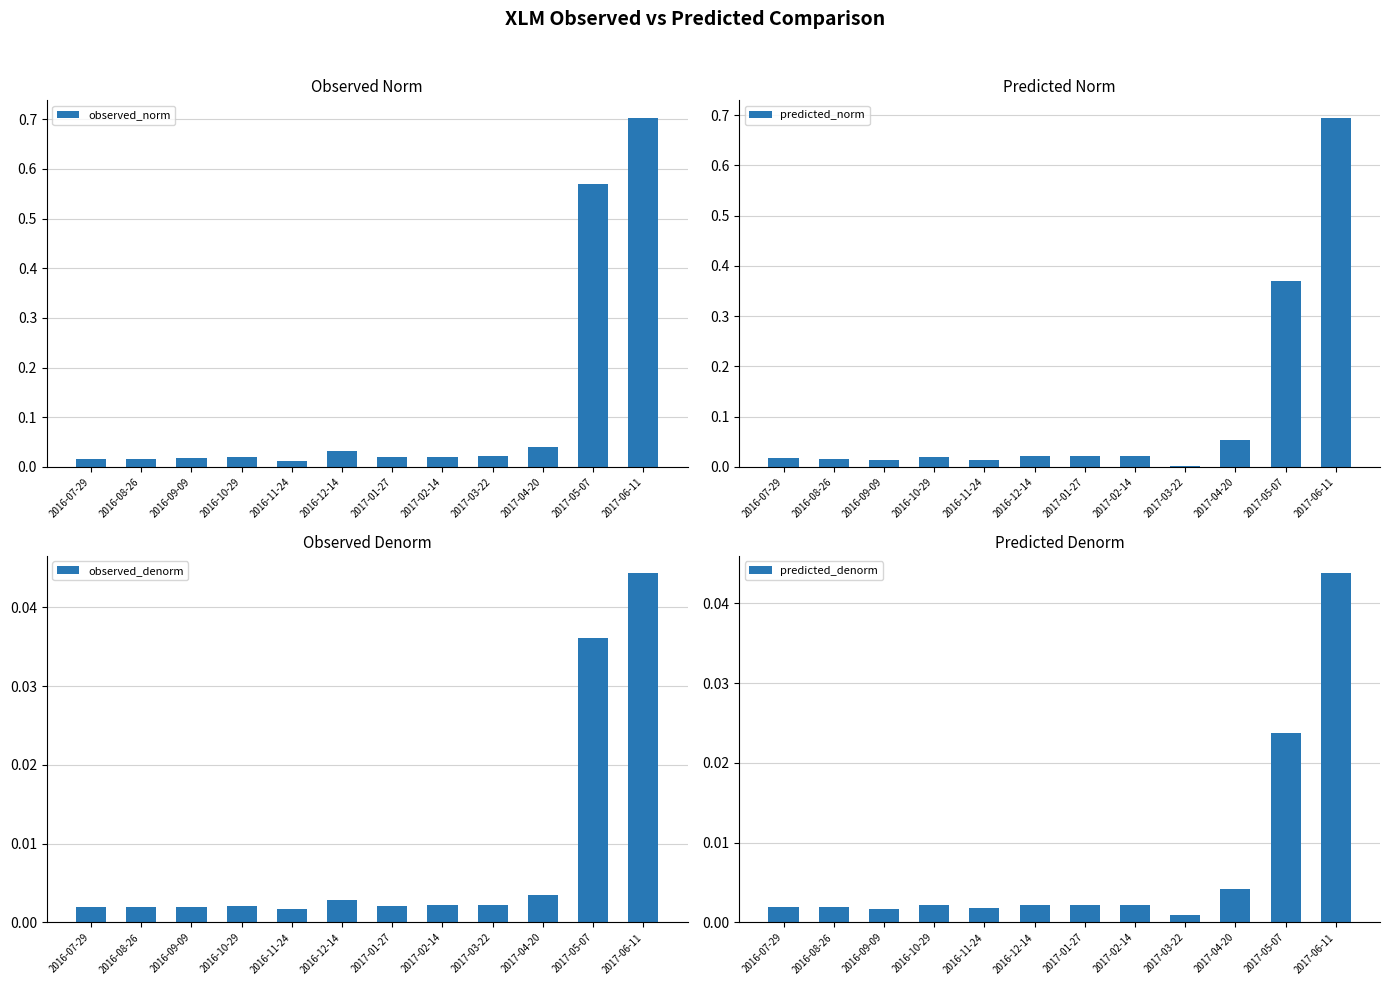

Between 2016-08-26 and 2017-04-20, which series saw the biggest shift?

predicted_norm